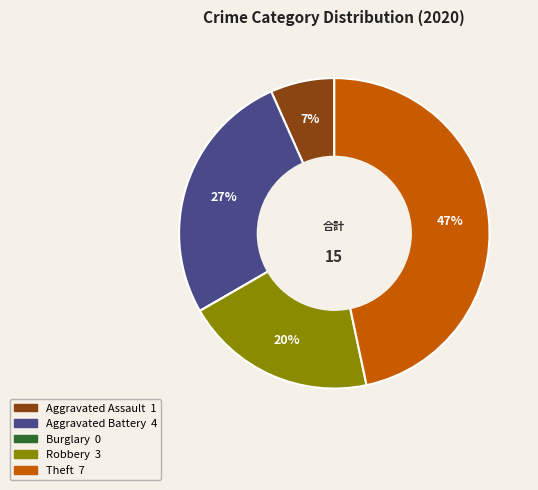

Between Aggravated Battery and Aggravated Assault, which is larger?

Aggravated Battery